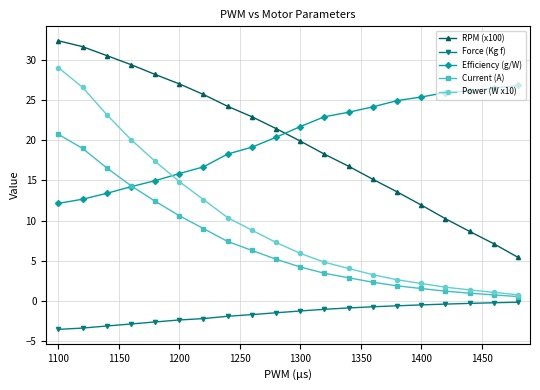

After their last crossing, which series has the higher values: Power (W x10) or Efficiency (g/W)?

Efficiency (g/W)